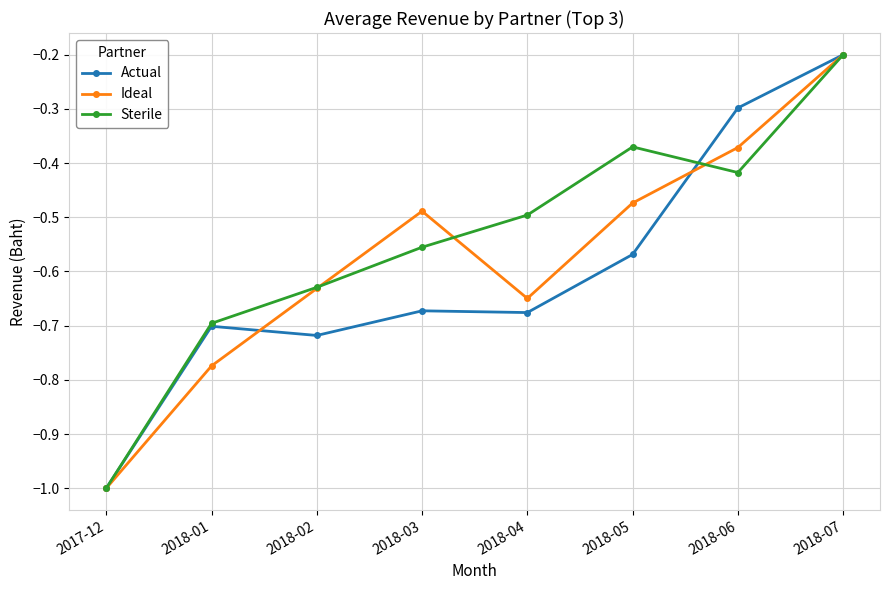

The value of Ideal at 2017-12 is -1.0. True or false?

True